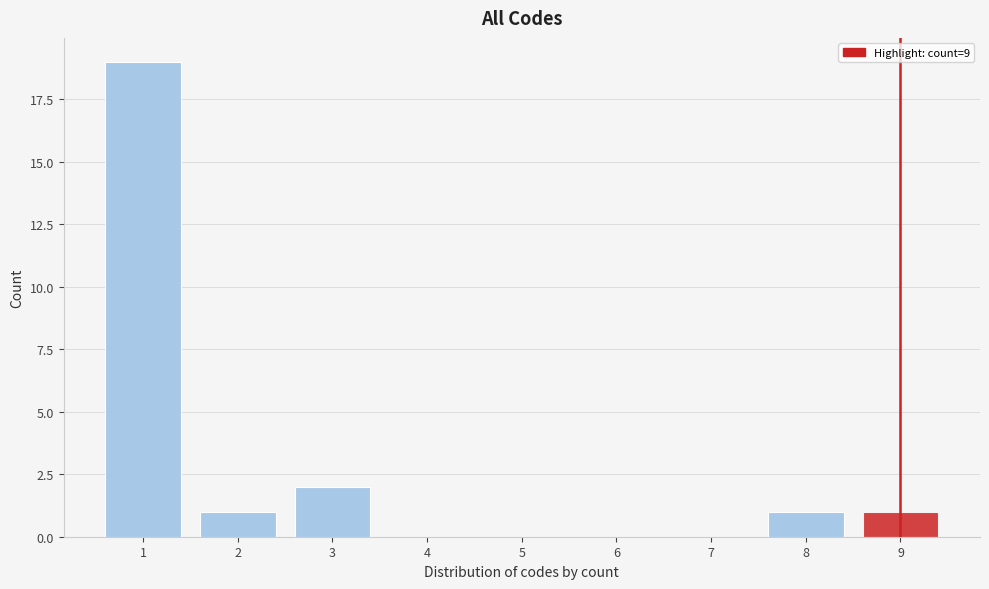

Reading left to right, list all the values displayed in this chart.

19	1	2	1	1